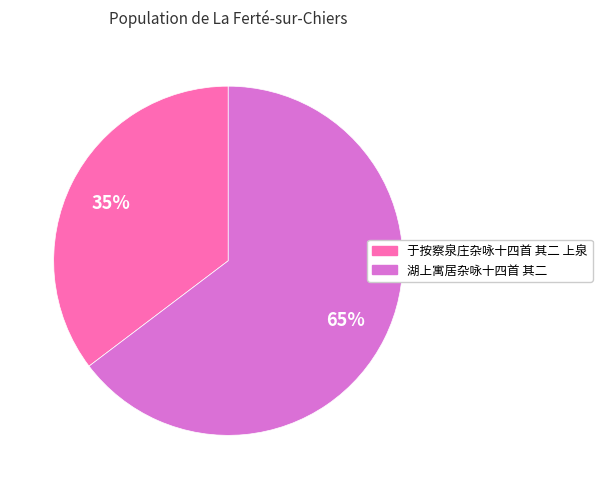

To the nearest percent, what percentage of the pie is 于按察泉庄杂咏十四首 其二 上泉?

35%